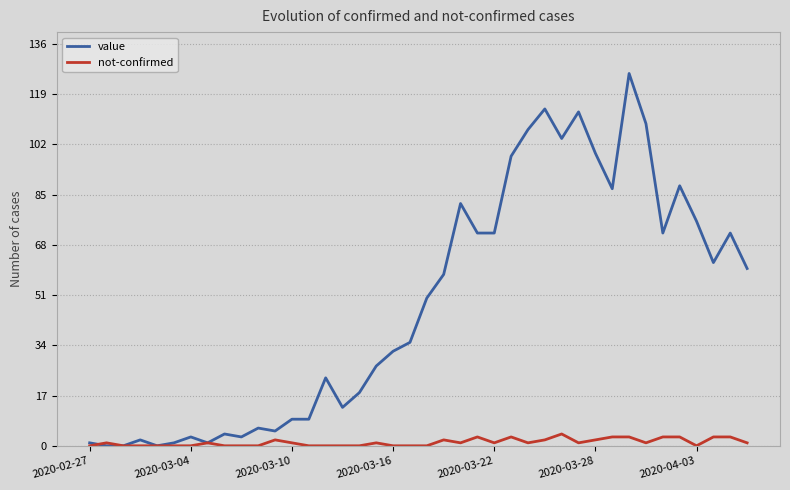

Rank the series by their maximum value, from highest to lowest.

value, not-confirmed